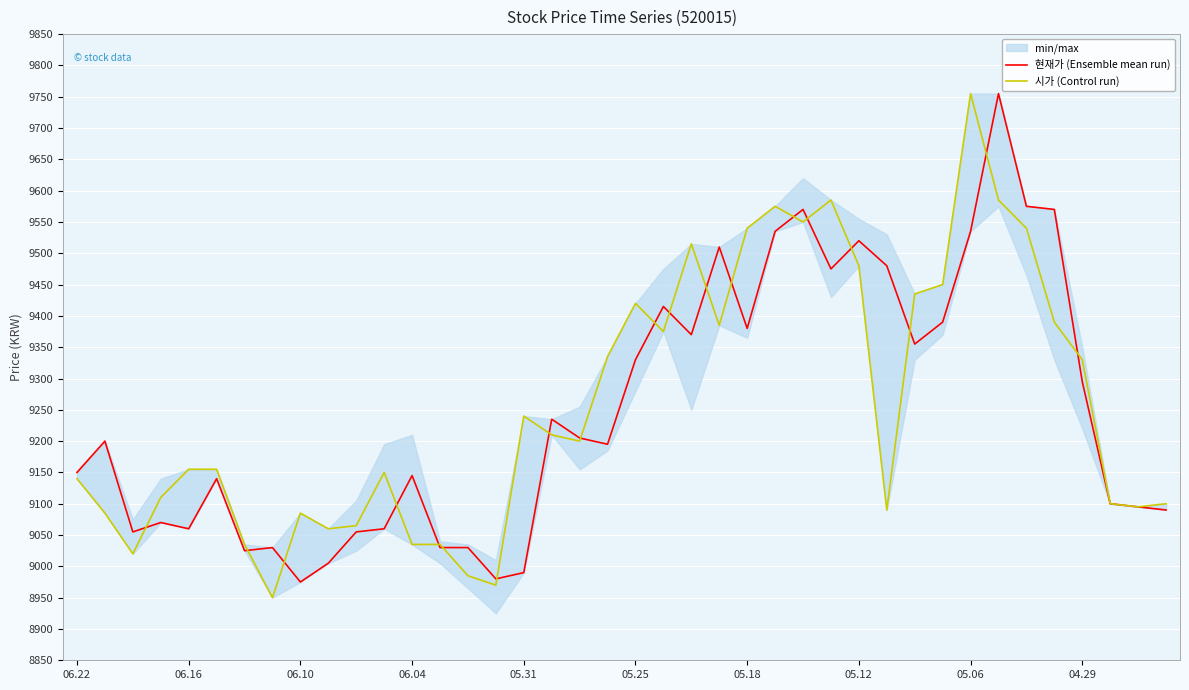

What is the maximum value for 시가 (Control run)?

9755